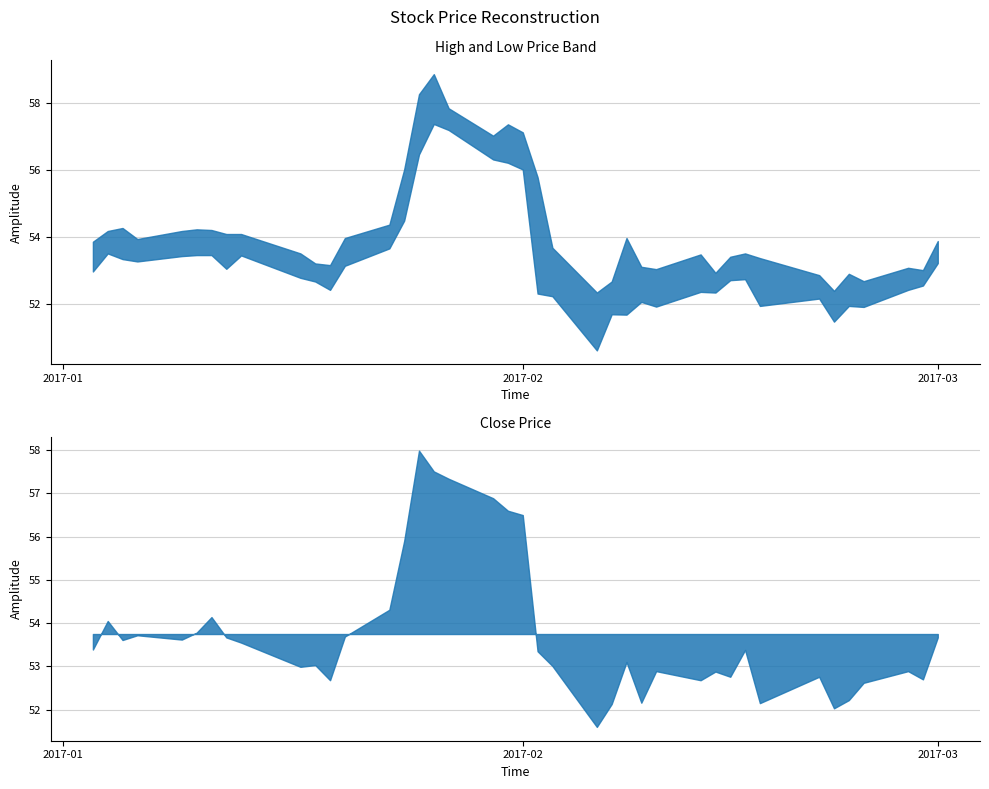

Does the chart display data point markers on the line(s)?

No